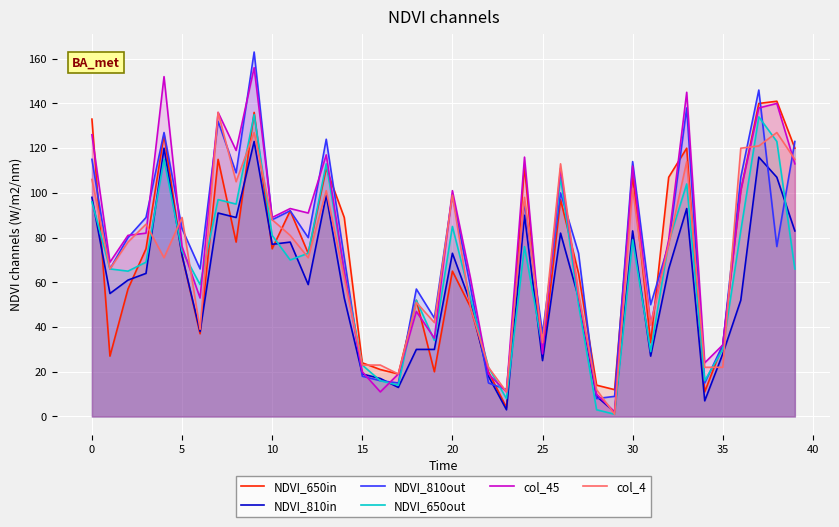

How many series are shown in this chart?

6